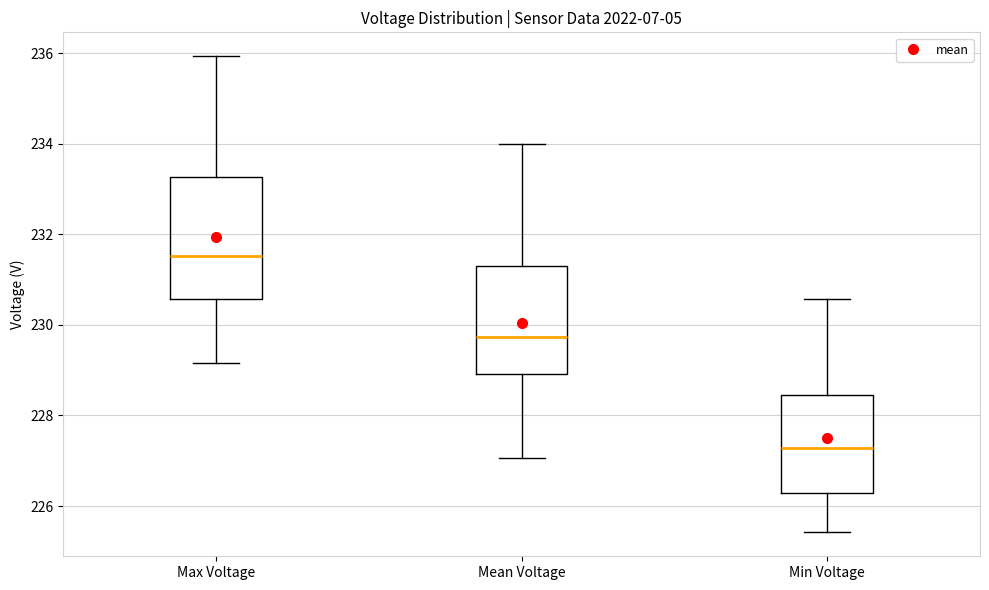

Reading left to right, read every box against the y-axis: the position of its median line, the range the box covers, and the ends of its whiskers. The values are not printed on the chart, so give them approximately, as read against the axis.

Max Voltage: median 231.6, box 230.6 to 233.2, whiskers 229.2 to 236.0
Mean Voltage: median 229.8, box 229.0 to 231.2, whiskers 227.0 to 234.0
Min Voltage: median 227.2, box 226.2 to 228.4, whiskers 225.4 to 230.6